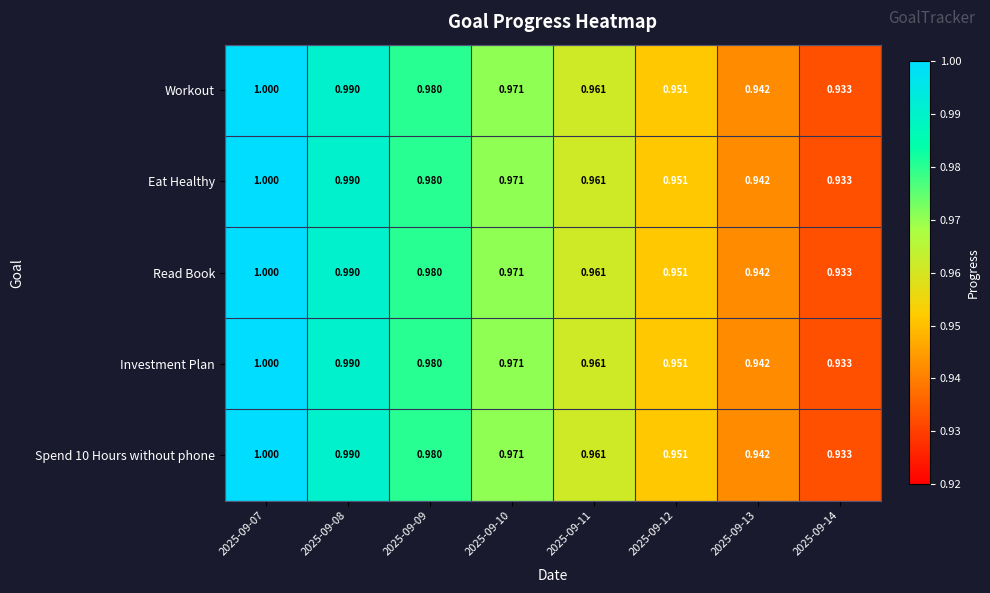

Is the value of Eat Healthy at 2025-09-11 greater than the value of Workout at 2025-09-14?

Yes